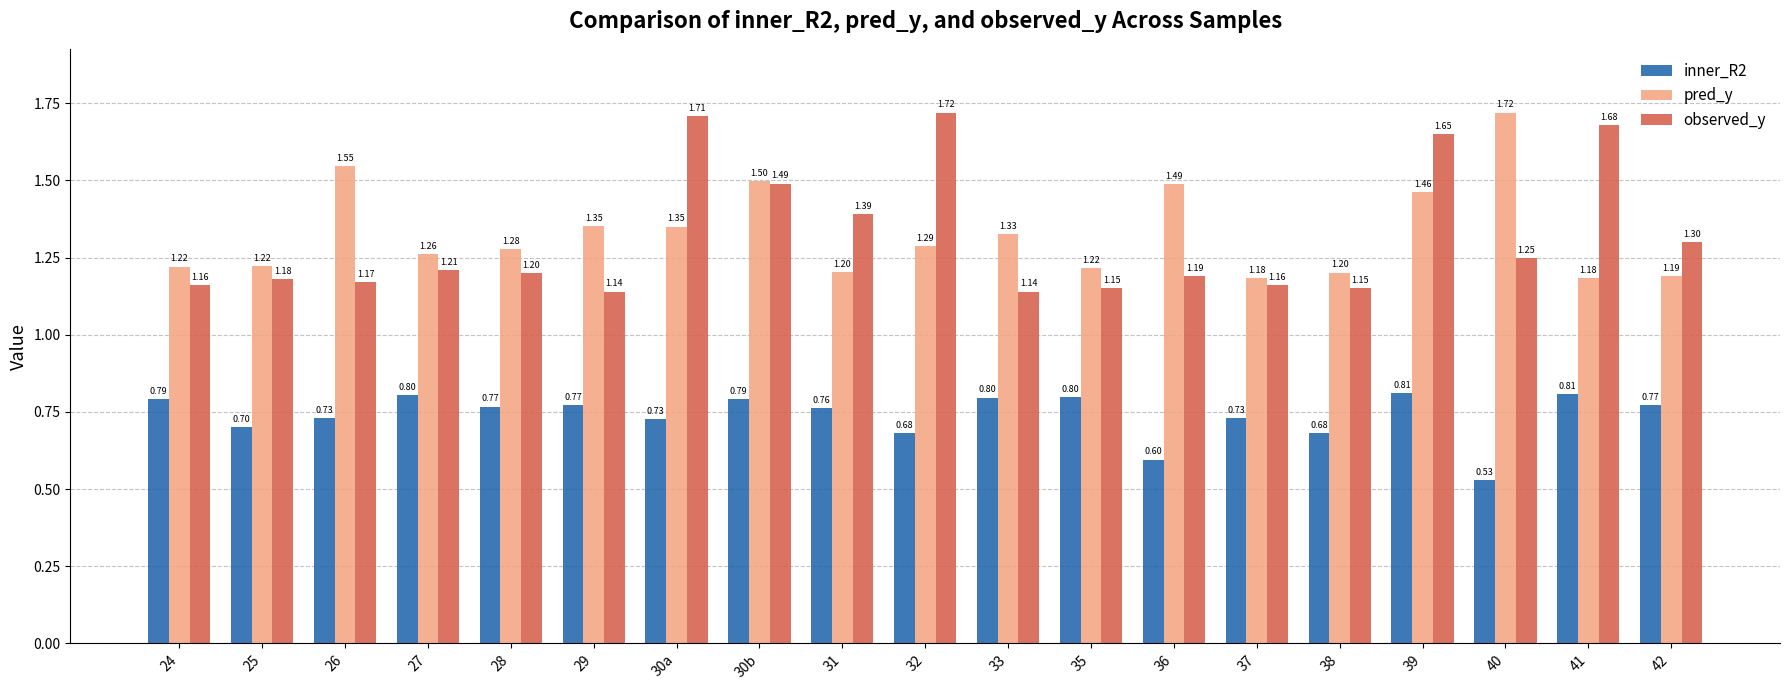

What is the difference between the second highest and minimum values in the inner_R2 series?

0.3